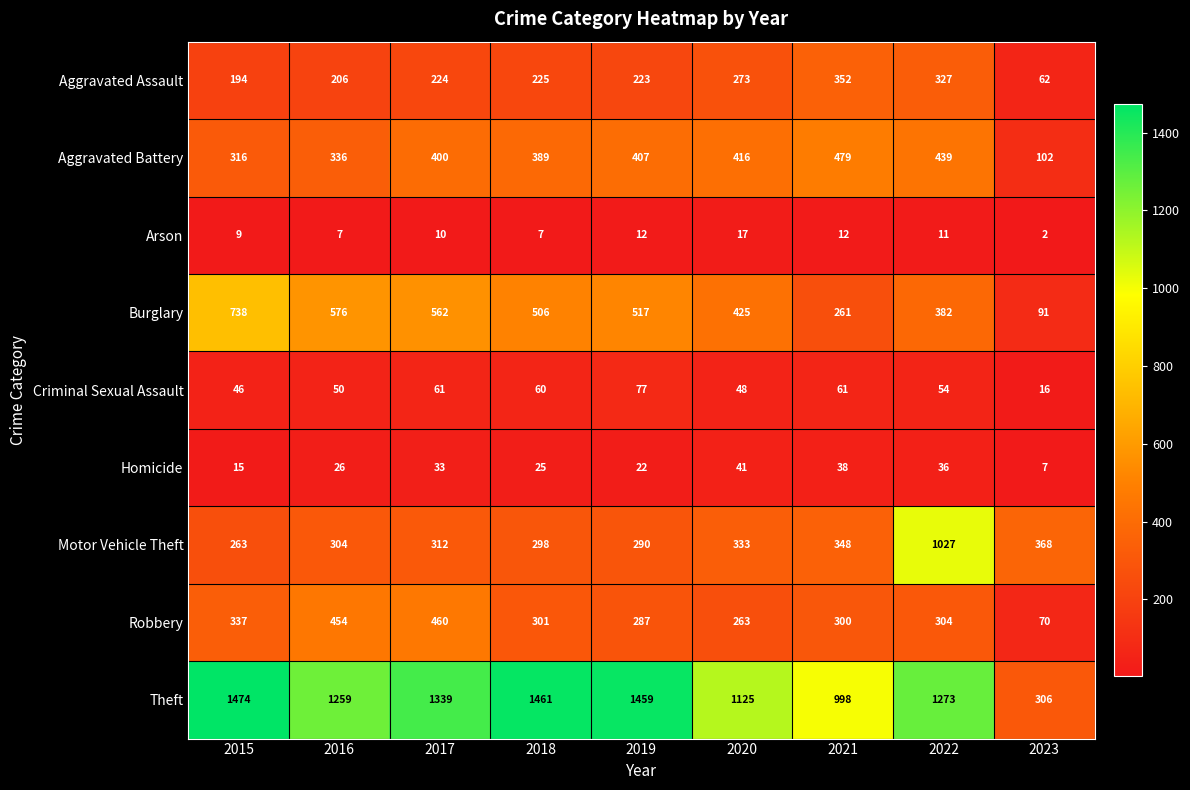

How many series are shown in this chart?

9